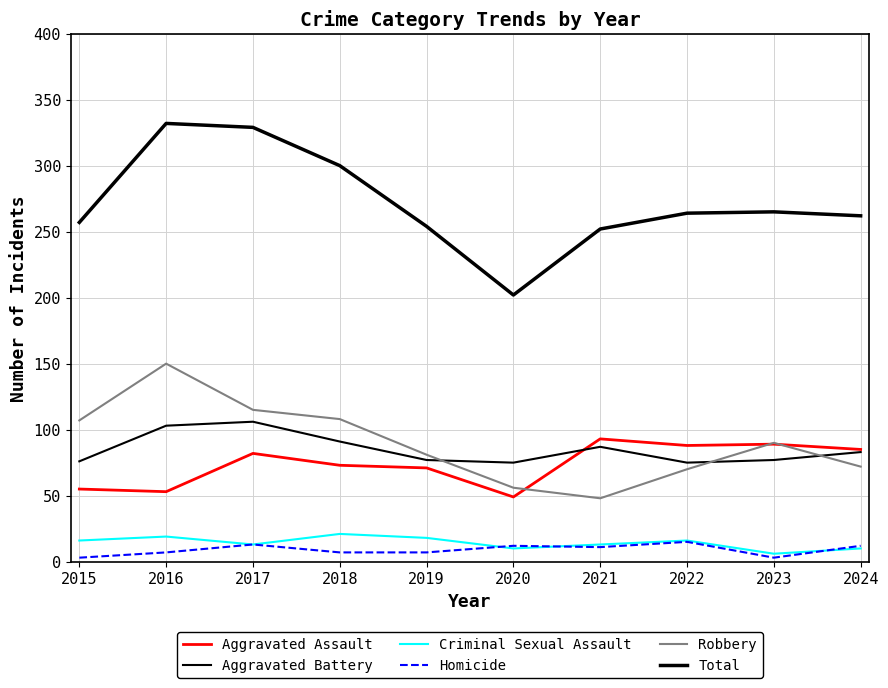

In Robbery, how many points are lower than both neighbors (excluding endpoints)?

1